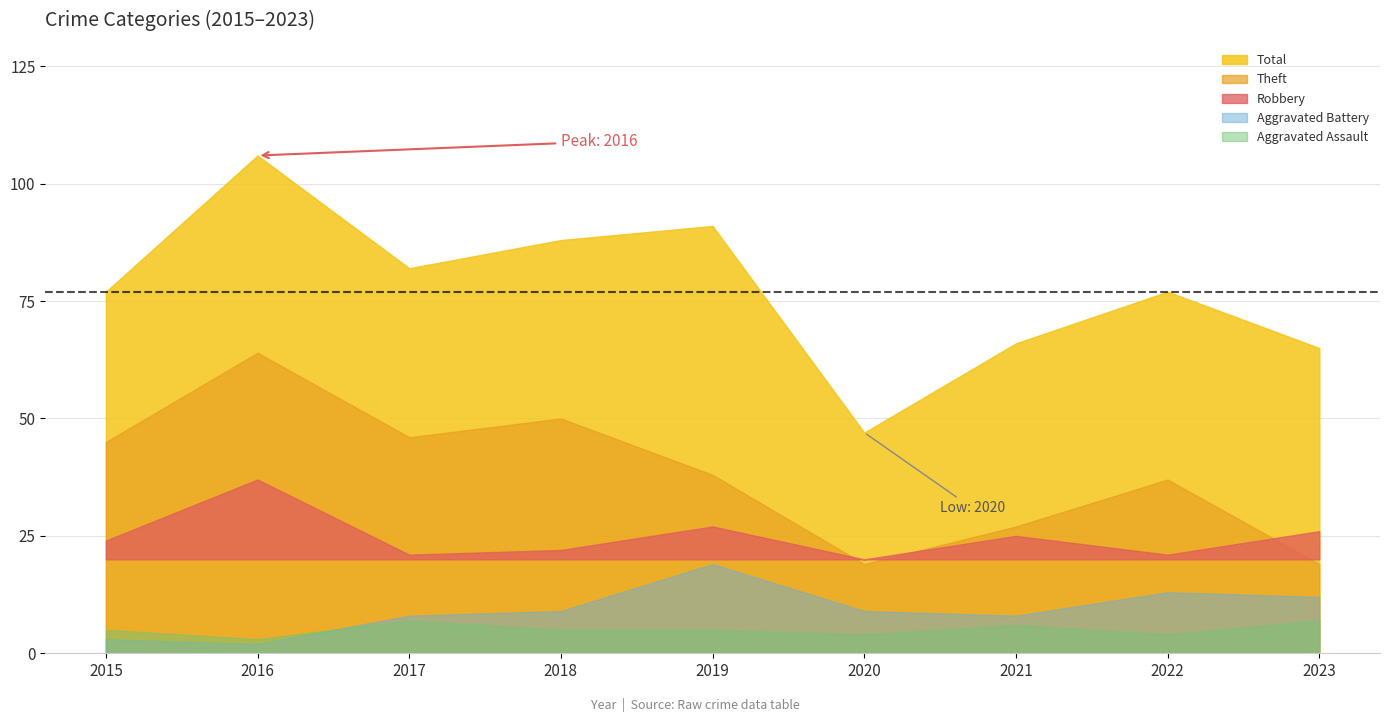

What is the value of the Aggravated Assault point at the 7th from the left?

6